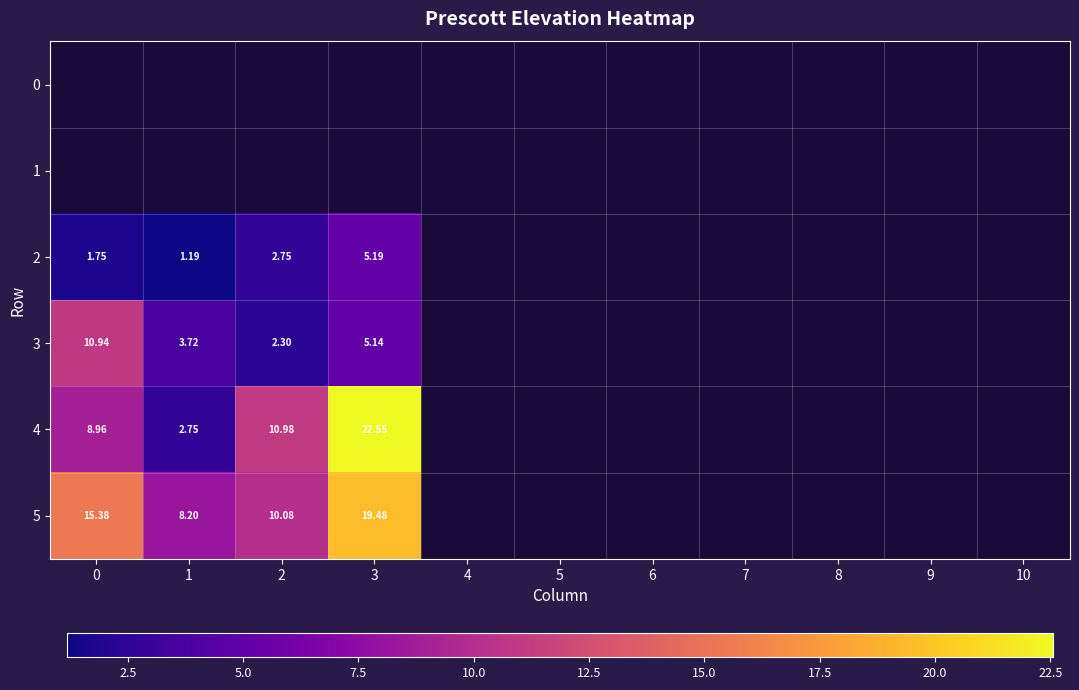

Is it true that 3 equals 2.3 at 2?

True